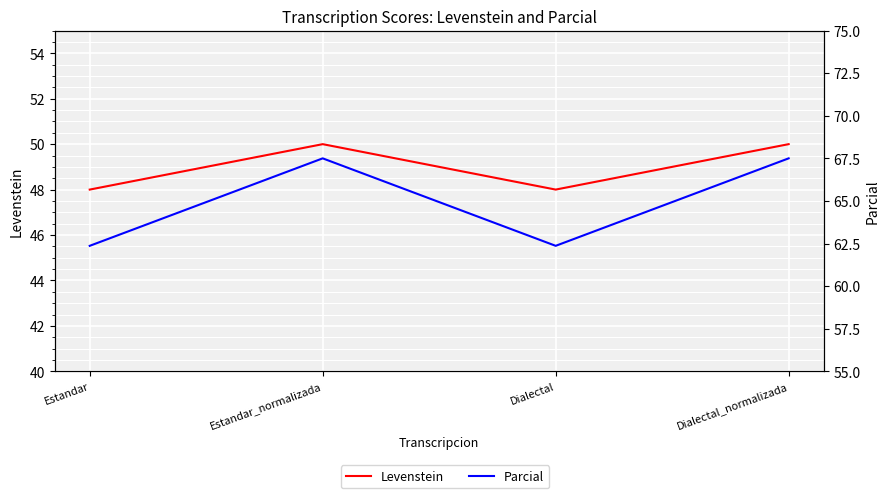

How many lines are shown in the chart?

2